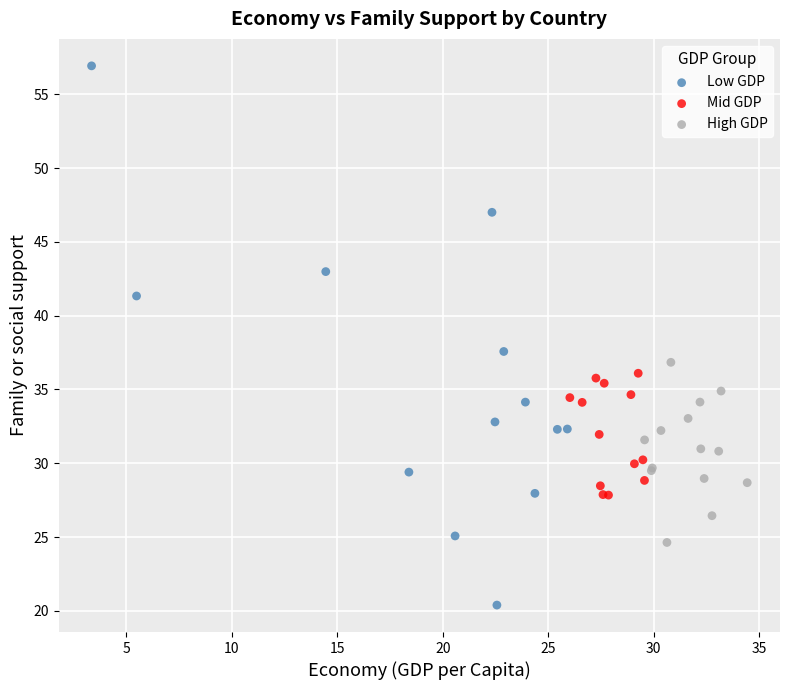

Which series has the widest spread of Y values?

Low GDP